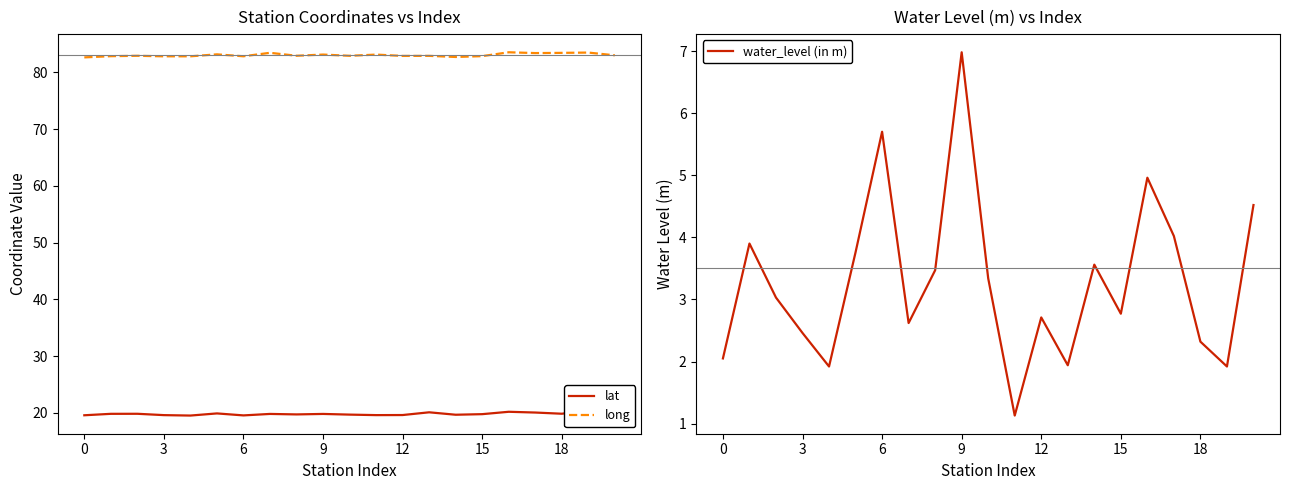

What is the label of the 13th point from the left?

12